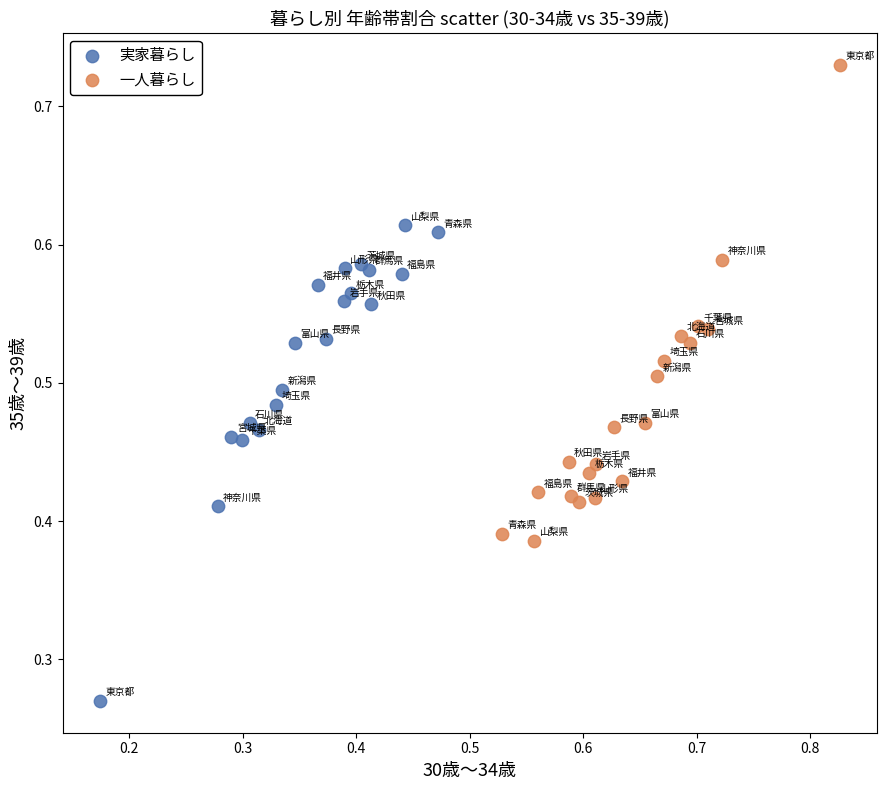

Which series contains the lowest Y value?

実家暮らし